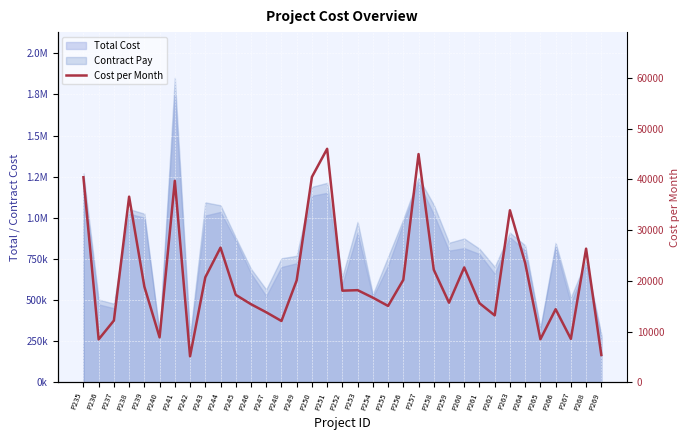

How many data points does each series have?

35